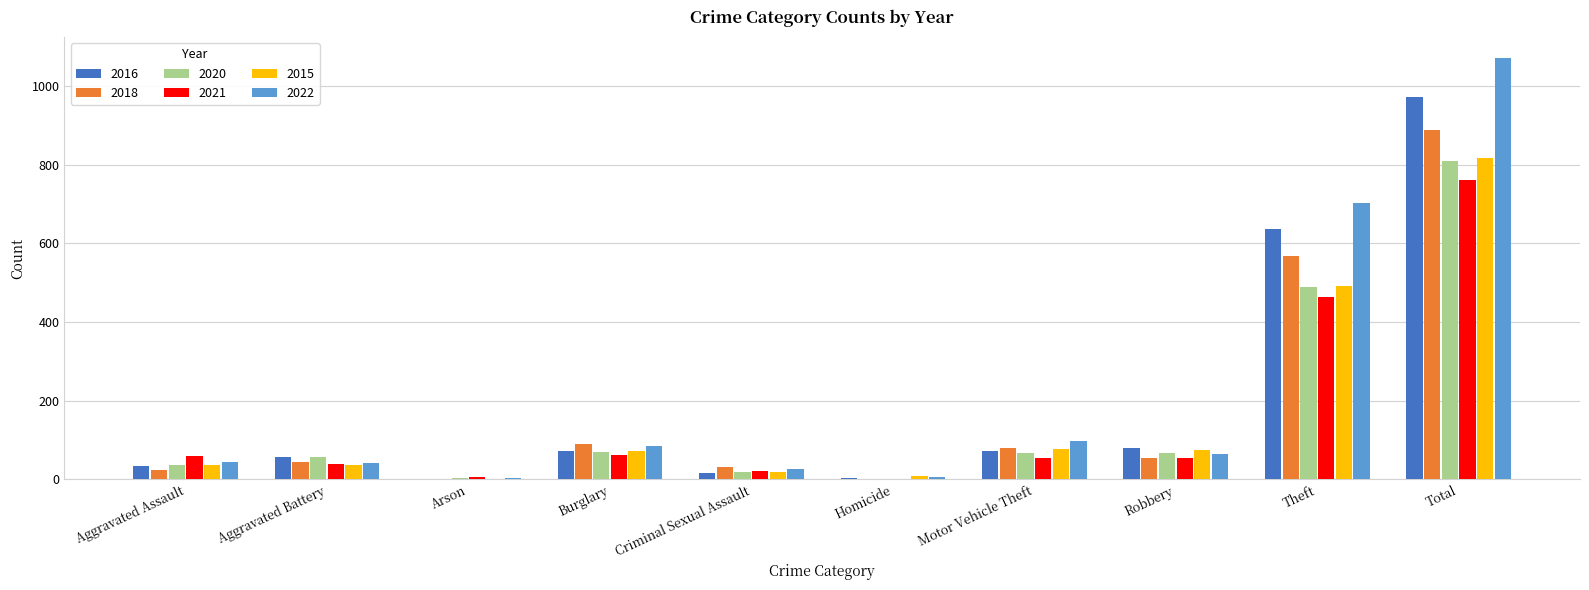

The 2020 series shows 153 at Theft. True or false?

False